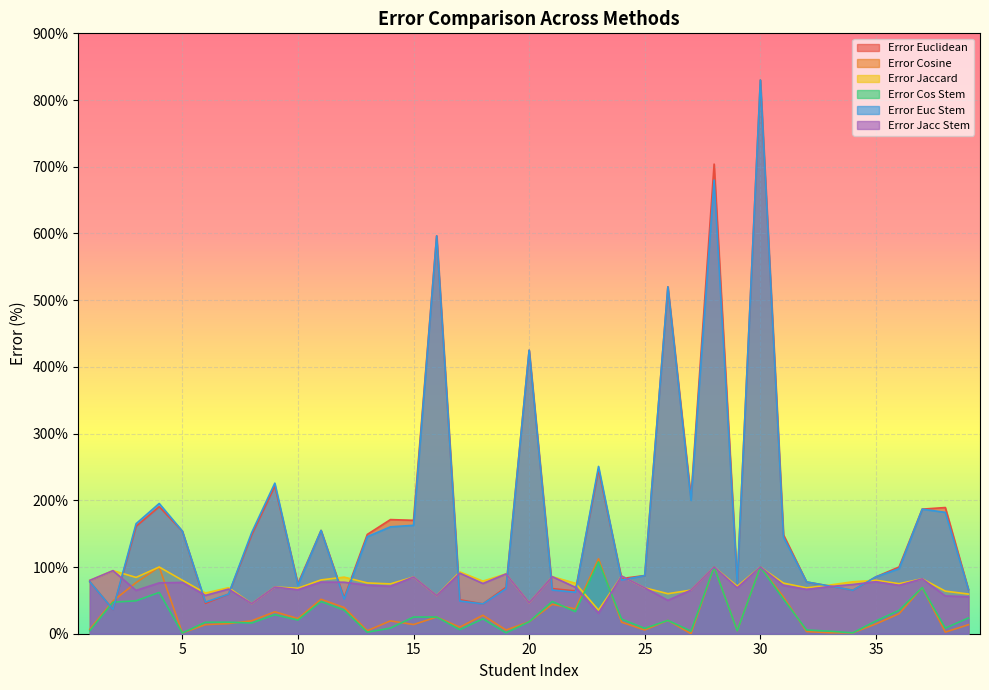

Where does the Error Jaccard series first go above 75?

1